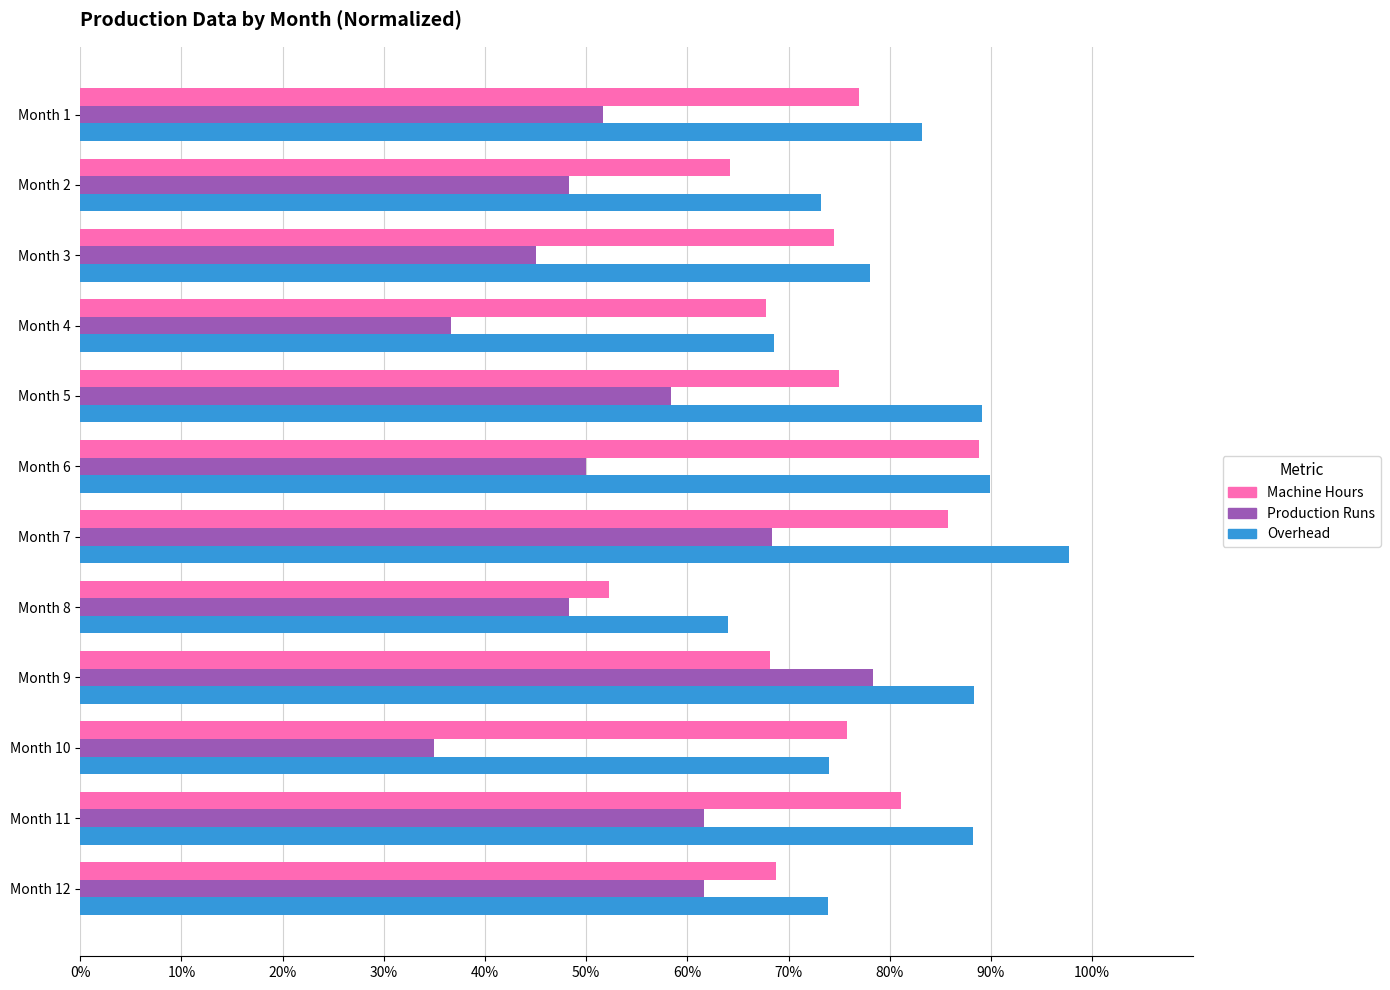

Rank the series by their maximum value, from highest to lowest.

Overhead, Machine Hours, Production Runs